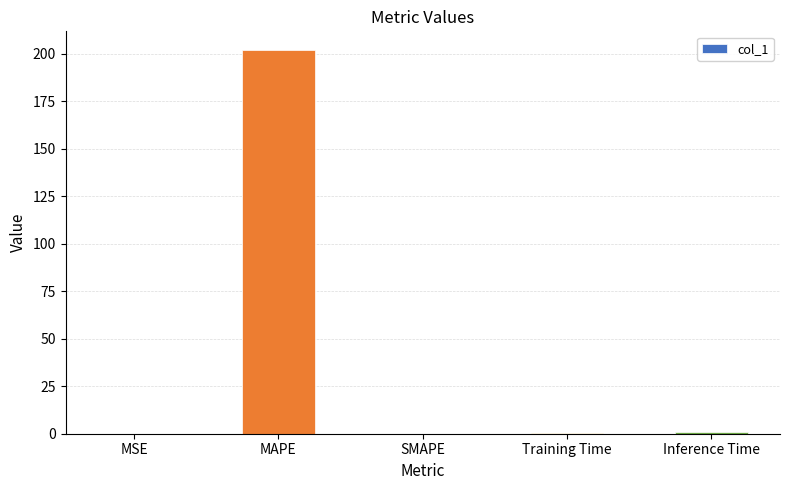

Does the chart contain stacked bars?

No